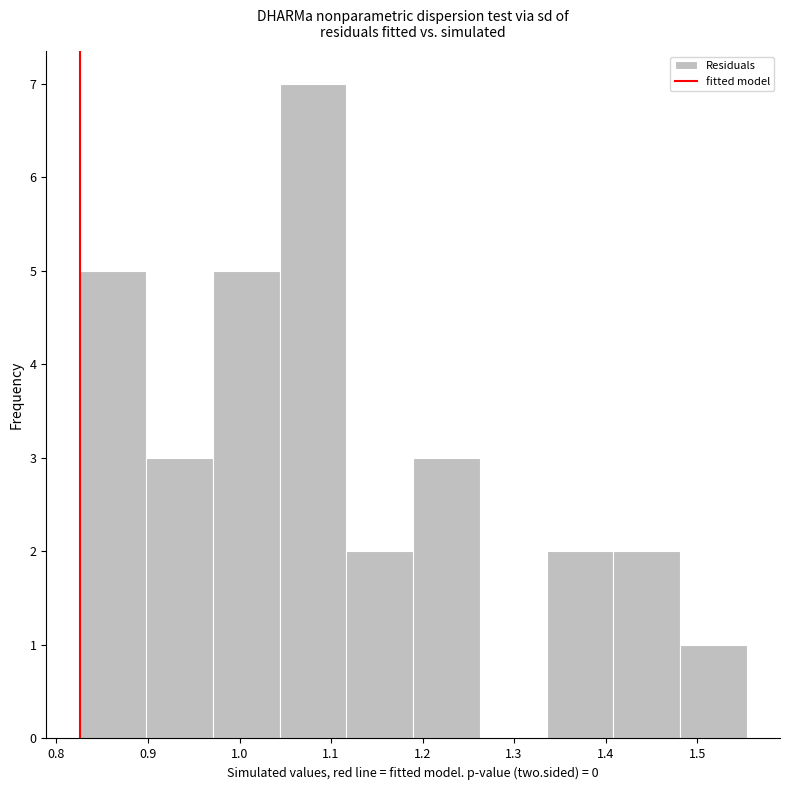

Reading left to right, list every bar in this chart as the range it spans on the x-axis followed by its height. Neither the bar edges nor the heights are printed on the chart, so give them approximately, as read against the axes.

0.83 to 0.90: 5
0.90 to 0.97: 3
0.97 to 1.04: 5
1.04 to 1.12: 7
1.12 to 1.19: 2
1.19 to 1.26: 3
1.26 to 1.34: 0
1.34 to 1.41: 2
1.41 to 1.48: 2
1.48 to 1.55: 1